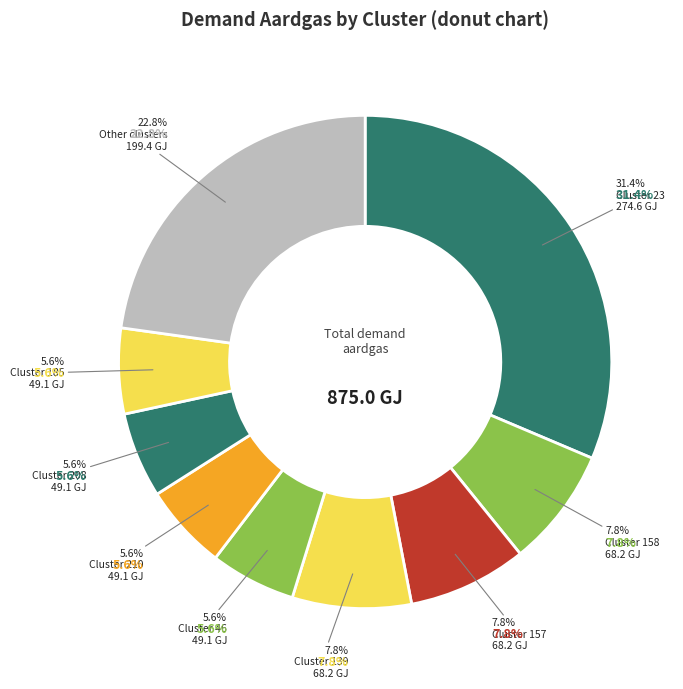

What is the change in value from 23 to 56?

-271.3